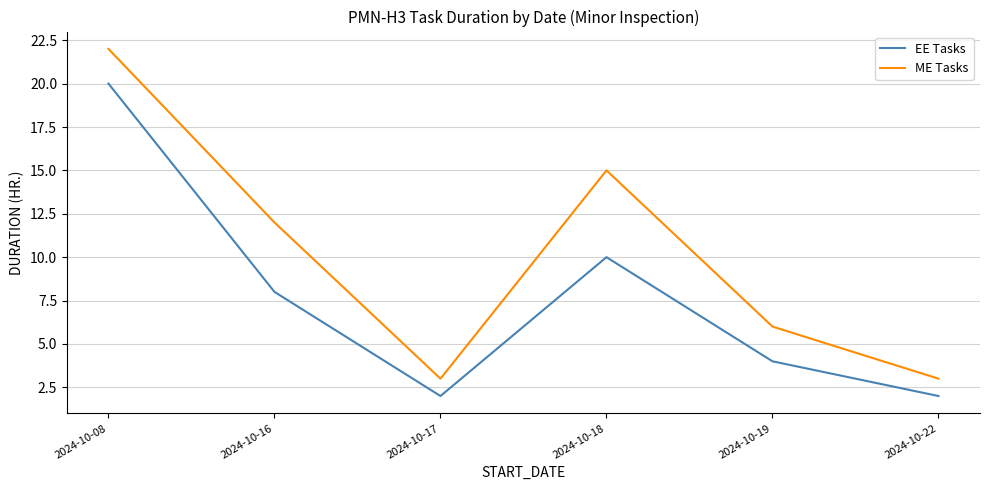

Which series has the largest range (max minus min)?

ME Tasks